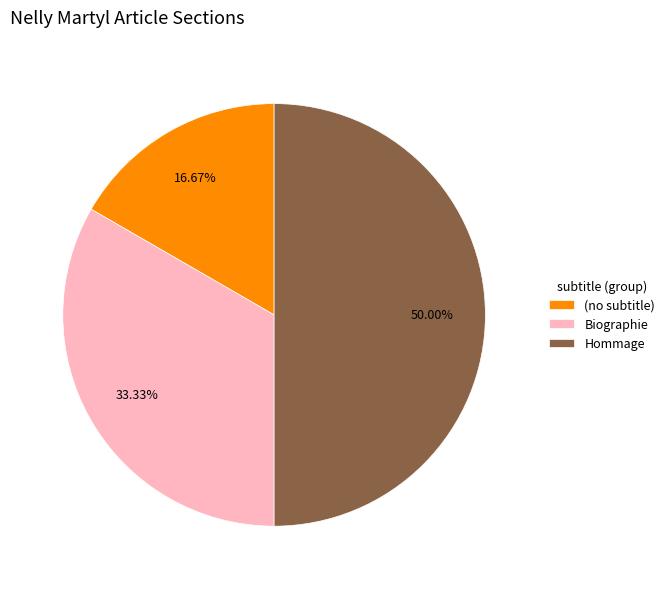

How many segments does this pie chart have?

3